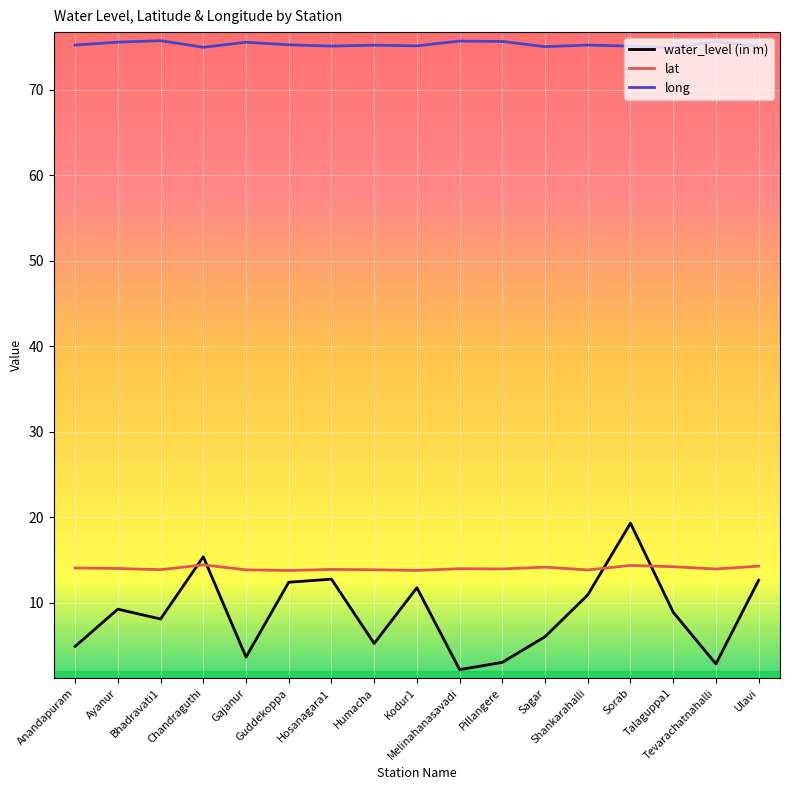

Rank the series by their maximum value, from lowest to highest.

lat, water_level (in m), long